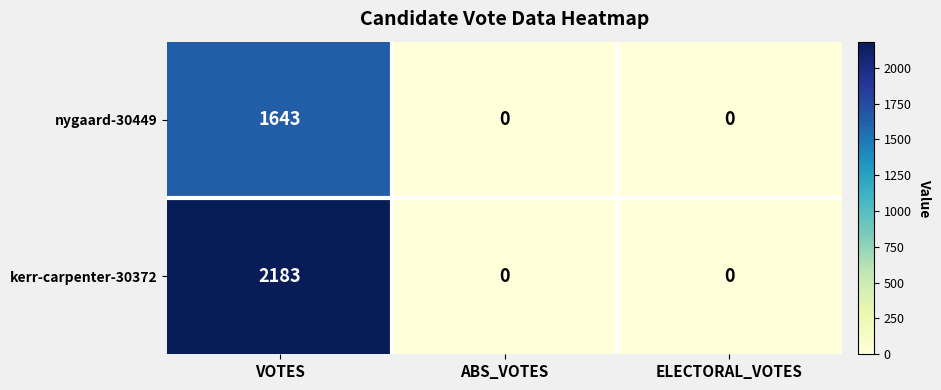

Which series has the largest total across all categories?

kerr-carpenter-30372